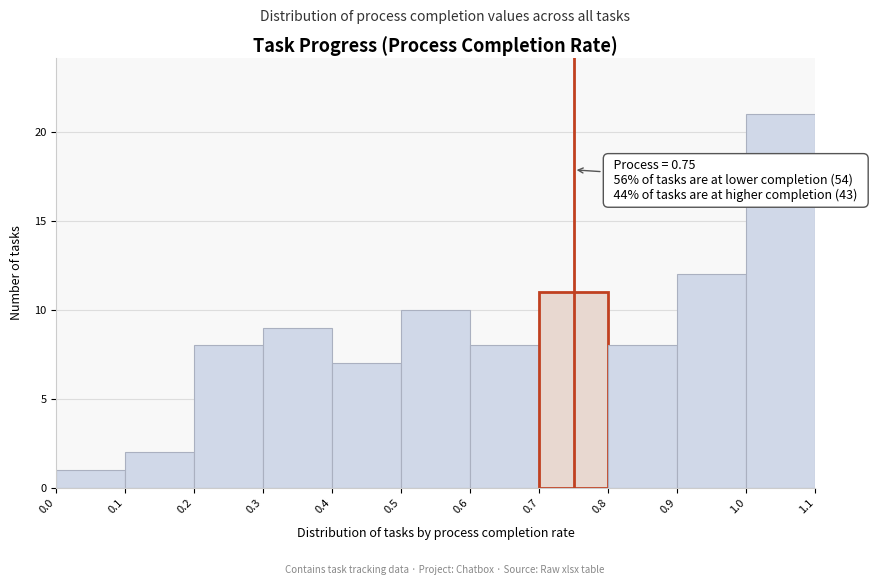

Which range on the x-axis has the tallest bar?

1.0 to 1.1